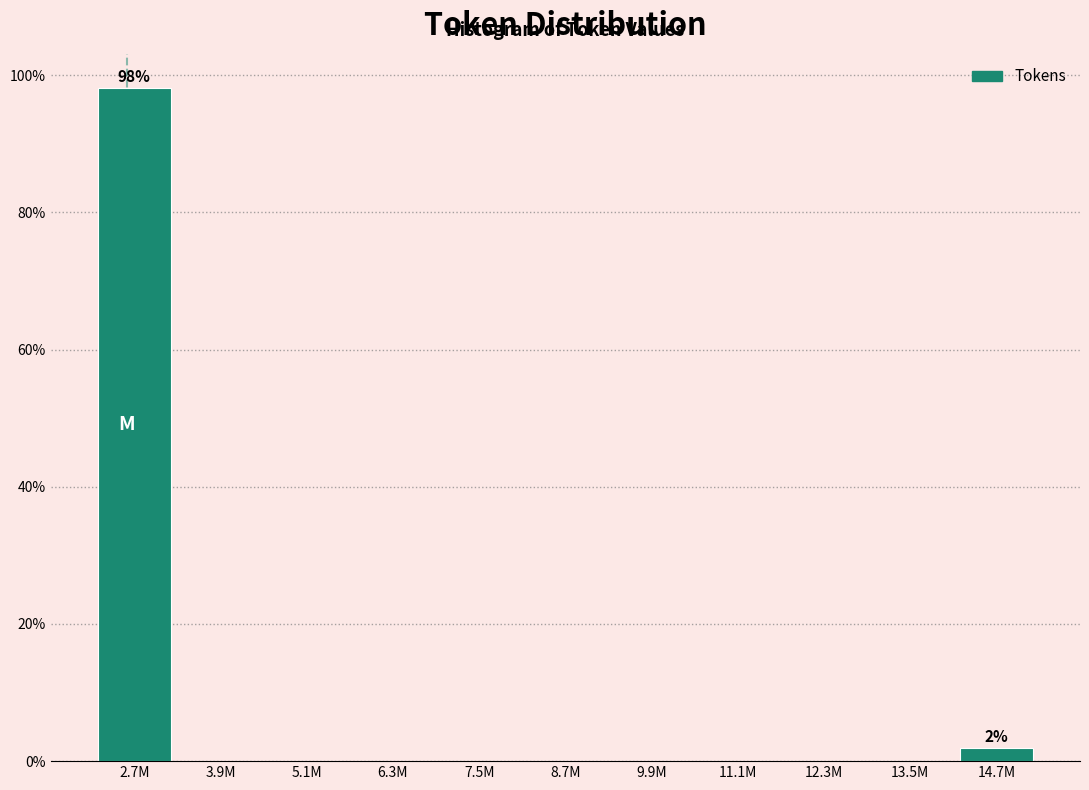

Reading left to right, transcribe all the data shown in this chart.

2.7M=98.1	3.9M=0.0	5.1M=0.0	6.3M=0.0	7.5M=0.0	8.7M=0.0	9.9M=0.0	11.1M=0.0	12.3M=0.0	13.5M=0.0	14.7M=1.9